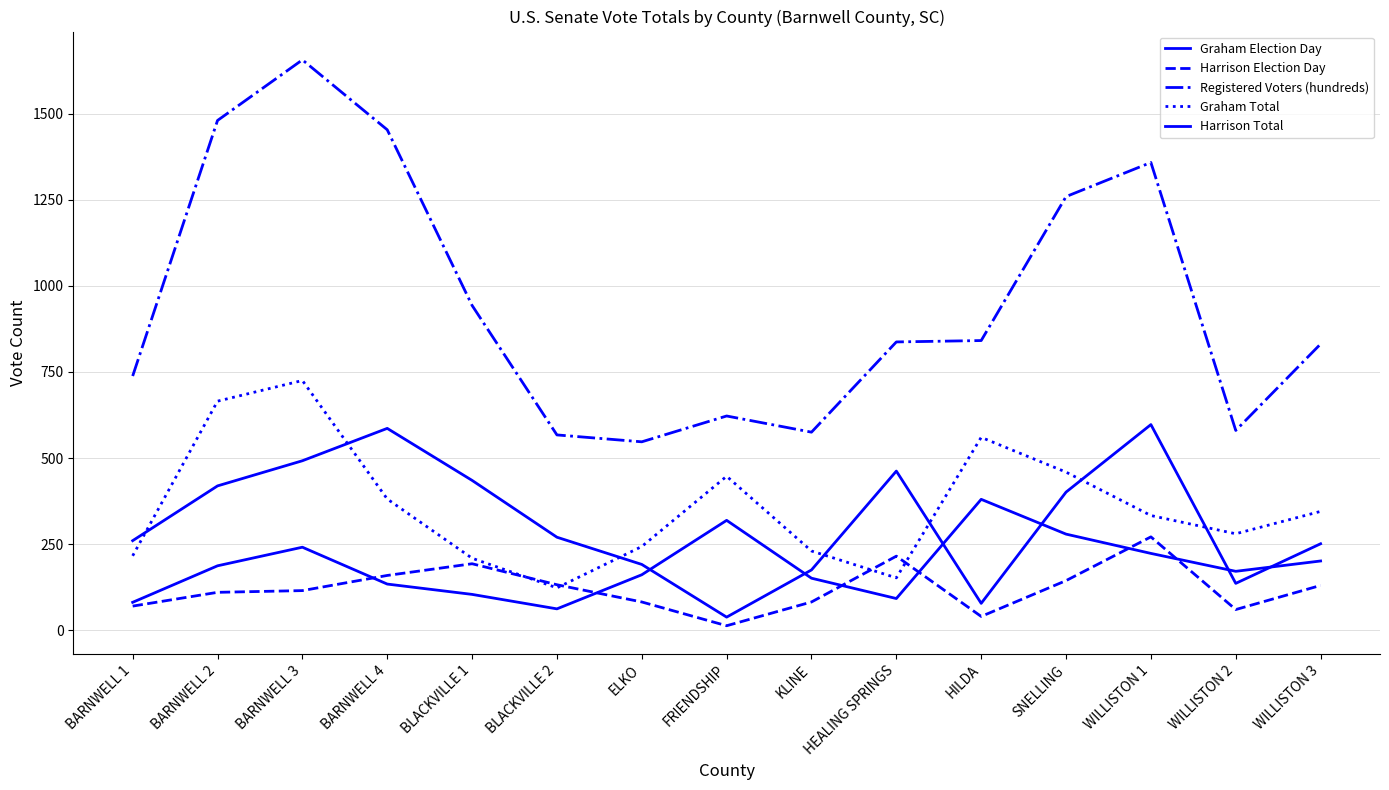

What is the difference between the highest and lowest values at HEALING SPRINGS?

745